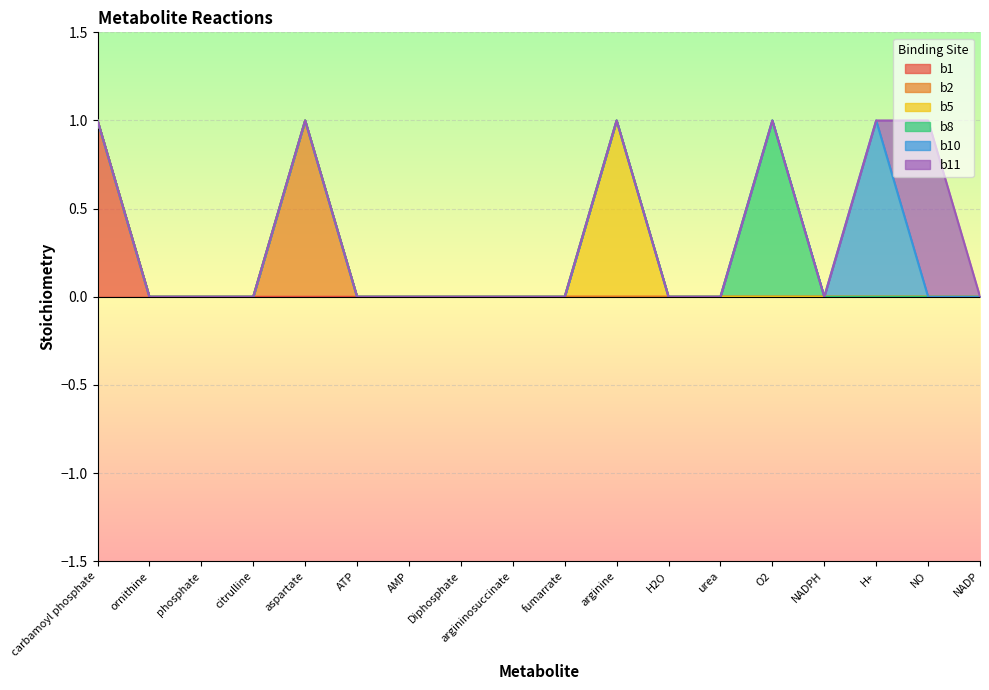

What is the label of the 2nd point from the left?

ornithine